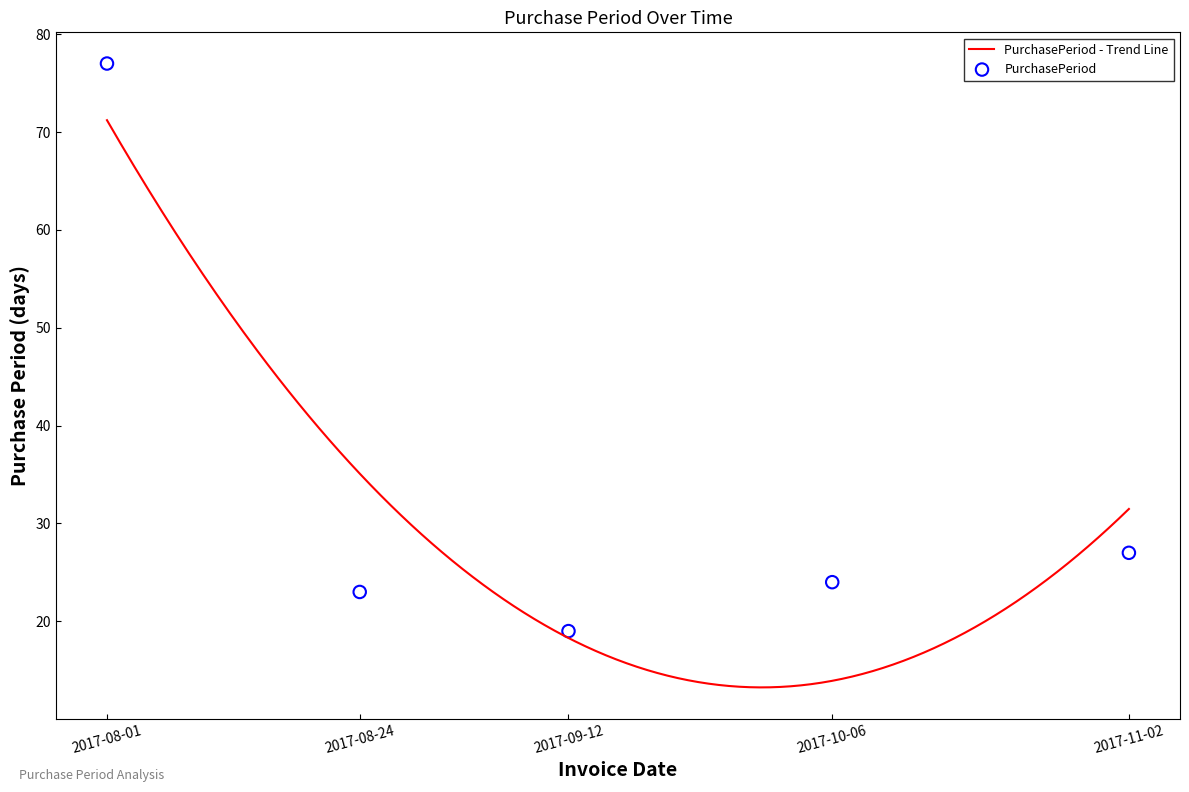

Between 2017-09-12 and 2017-08-01, which is larger?

2017-08-01